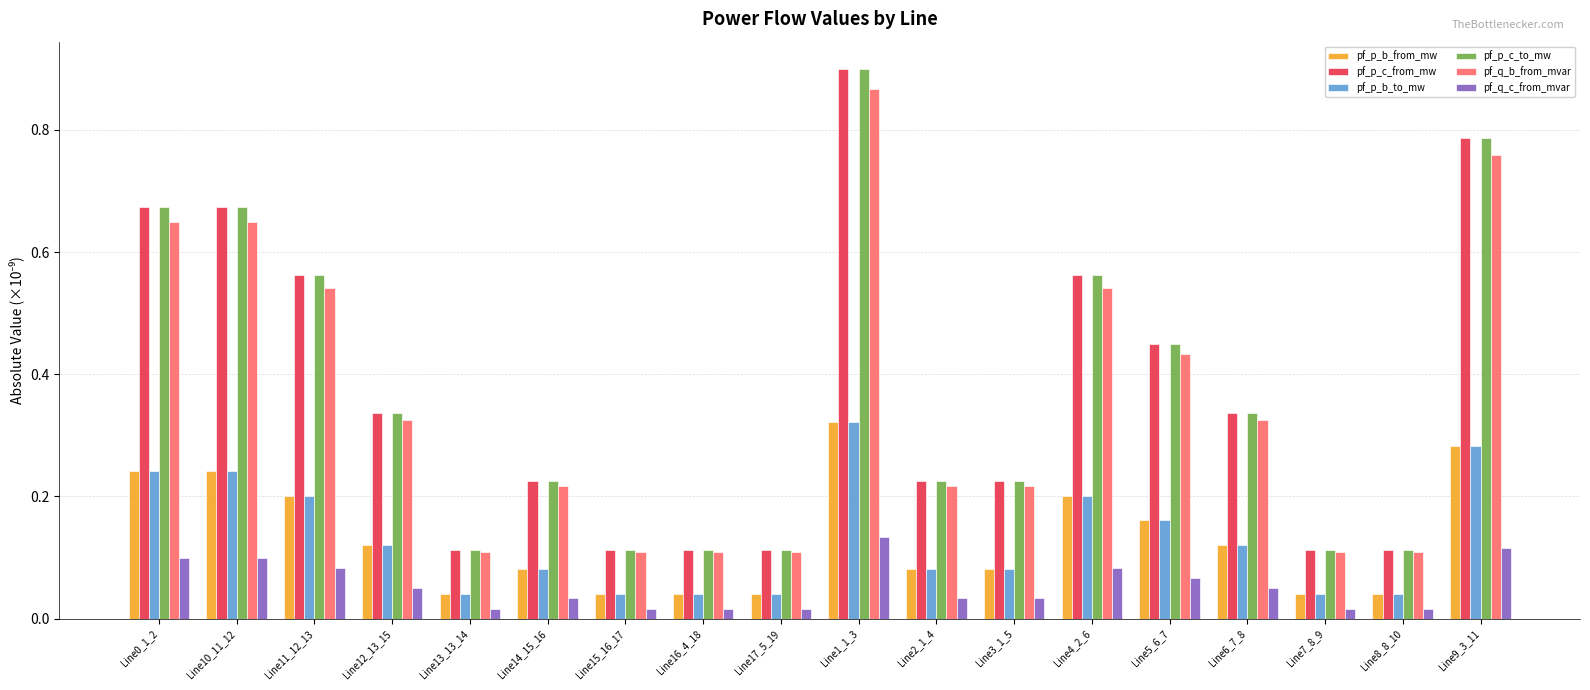

Count the pf_q_b_from_mvar values in the range 0 to 1.

18